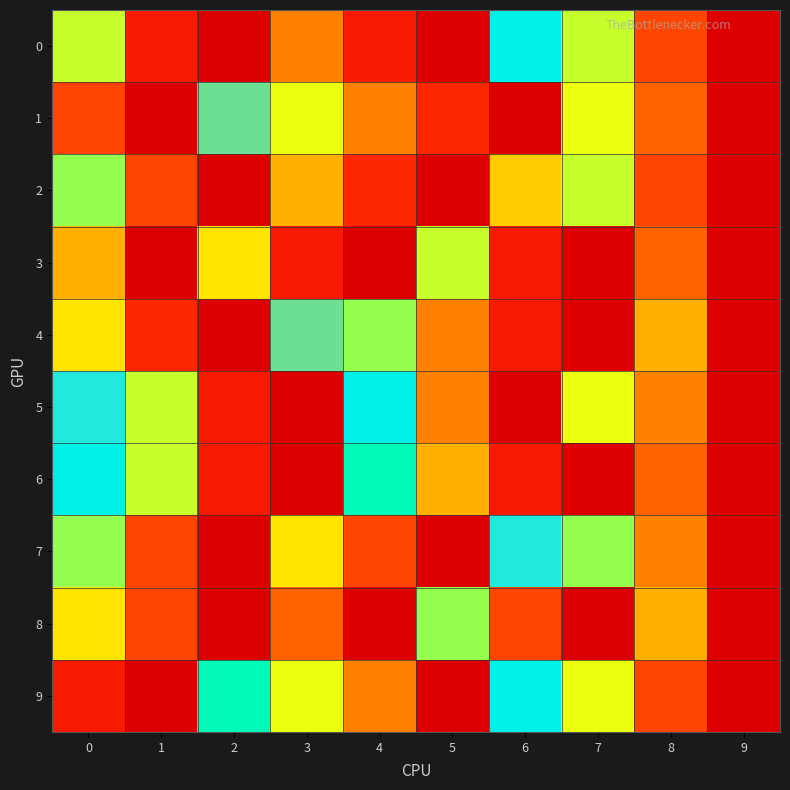

At how many categories does at least one series exceed 16?

3